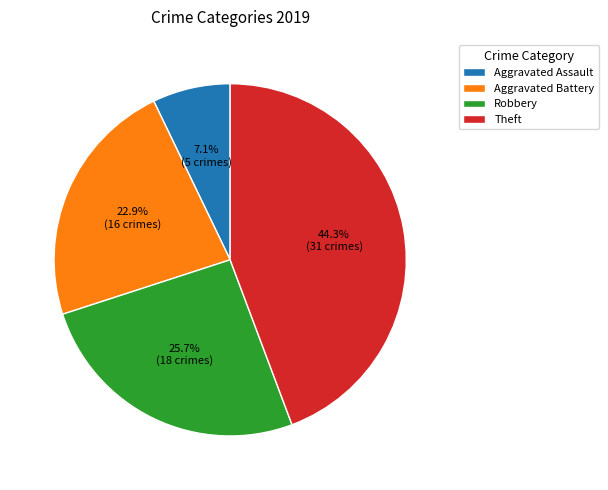

To the nearest percent, what is the average slice percentage?

25%